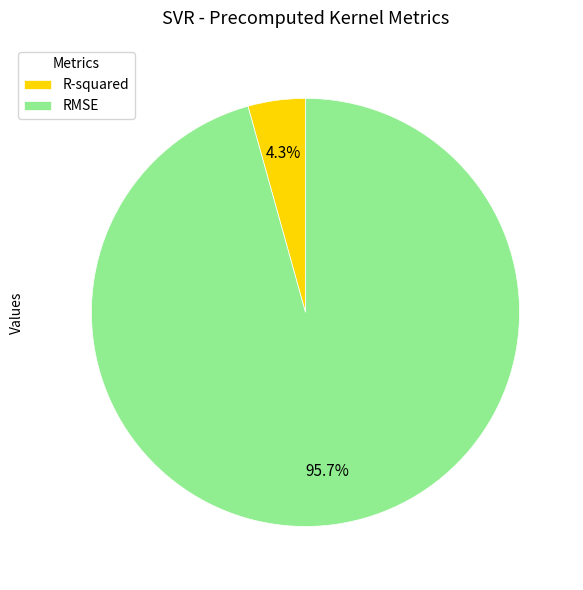

Which category has the biggest portion of the pie?

RMSE